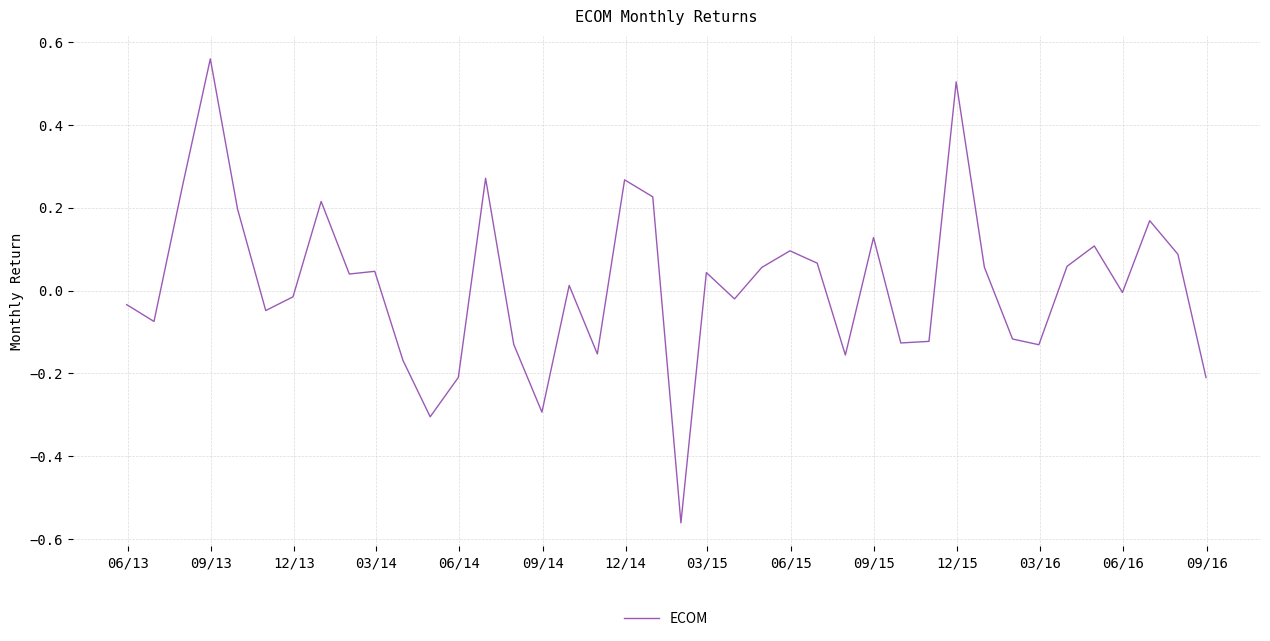

What is the difference between the maximum and minimum values?

1.1